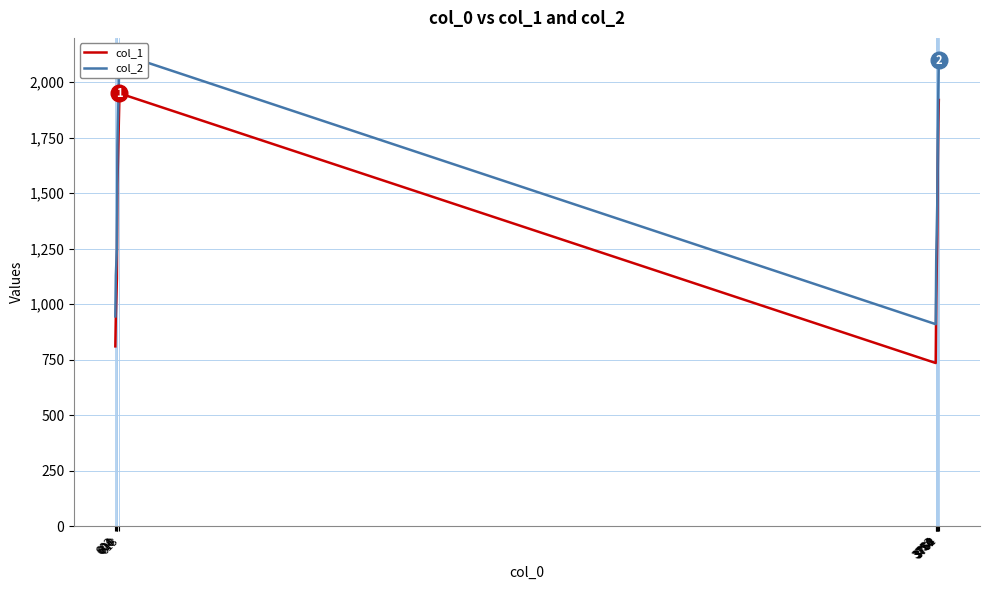

What is the average value of the col_1 series?

1330